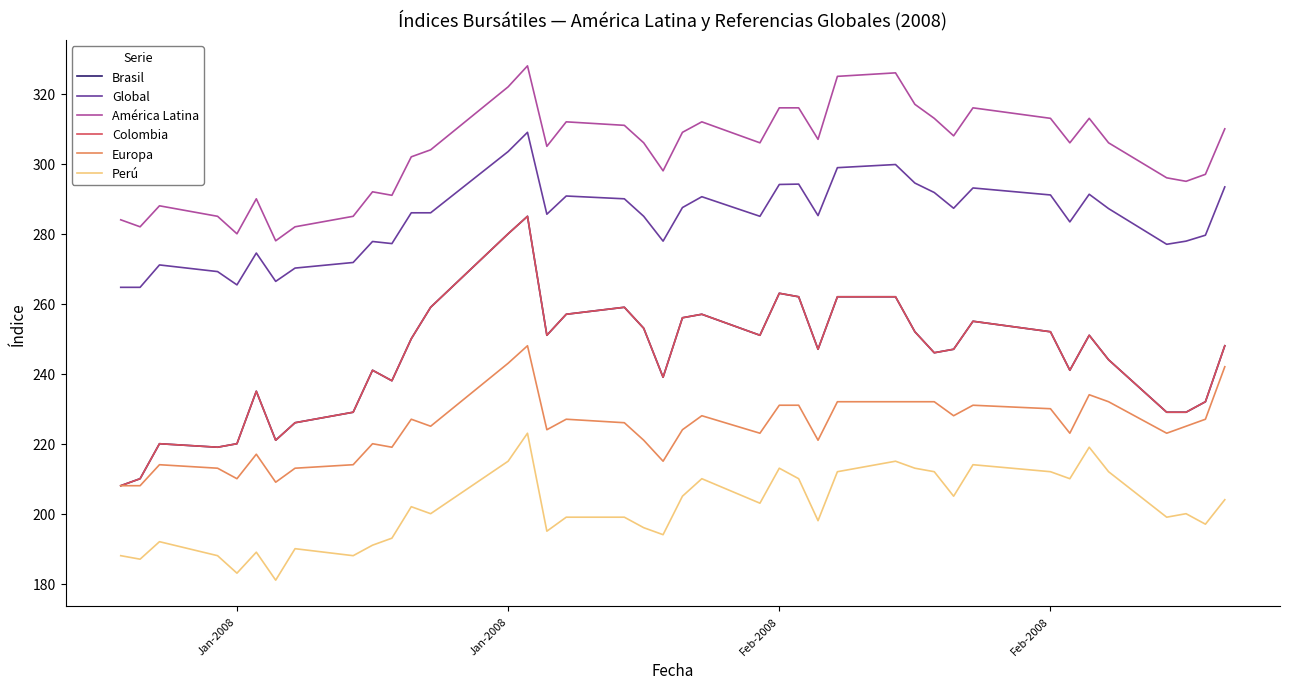

At how many categories does at least one series exceed 202?

40